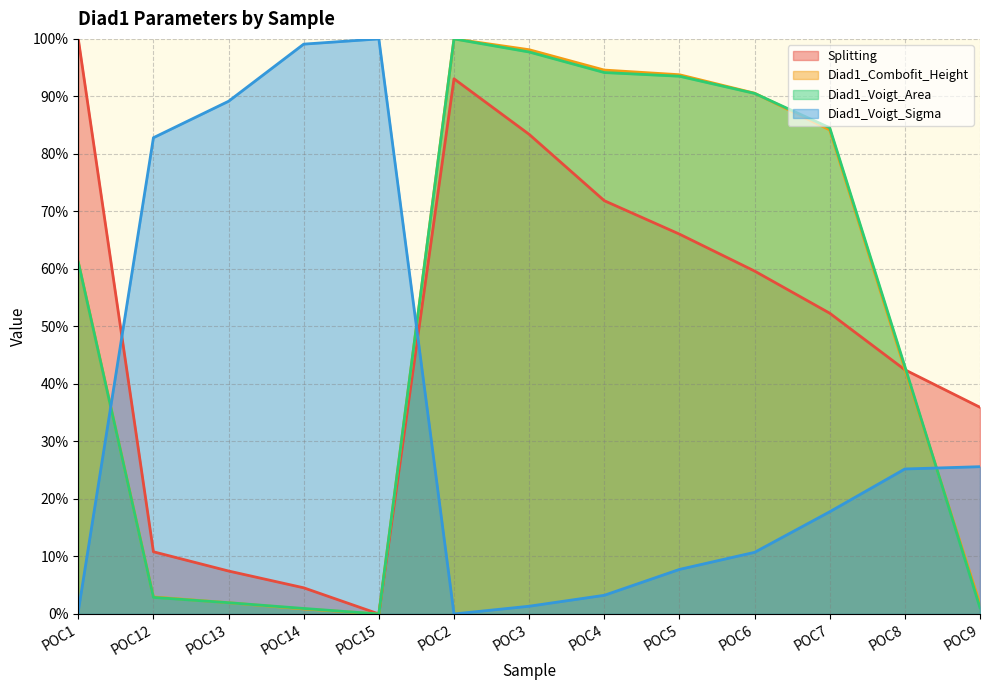

The value of Diad1_Voigt_Area at POC6 is 90.5. True or false?

True